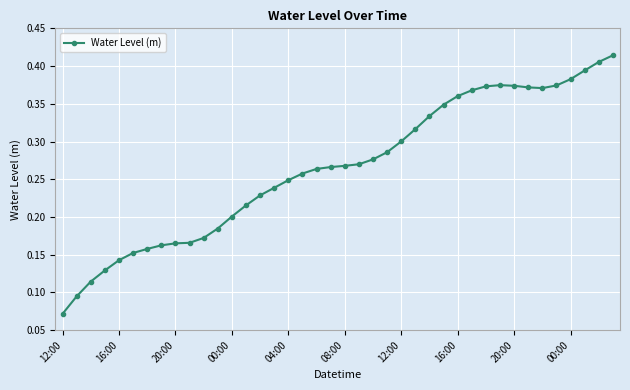

What is the sum of all values?

10.6